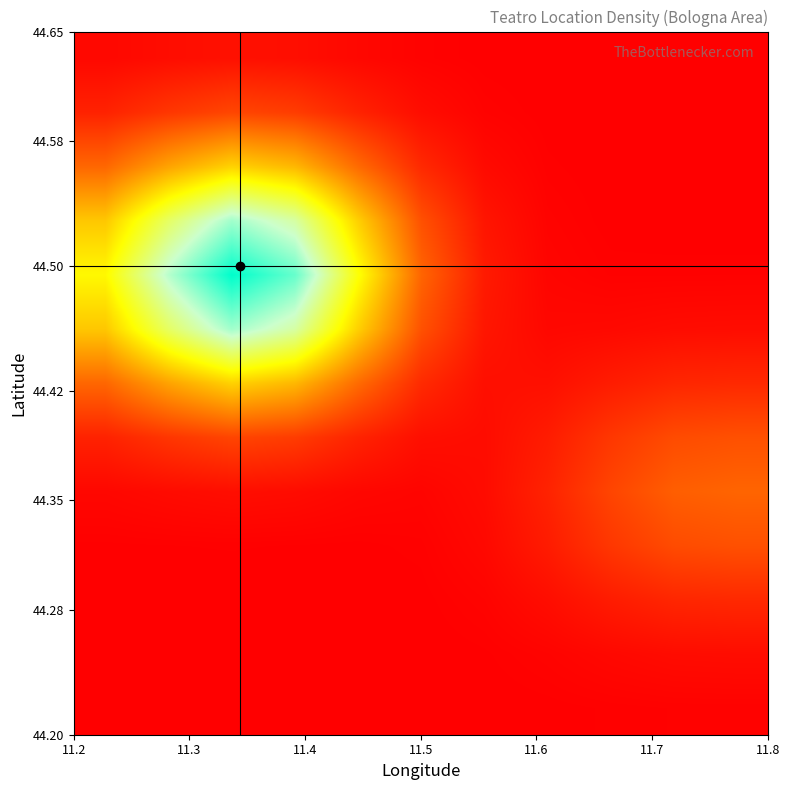

How many series are shown in this chart?

13